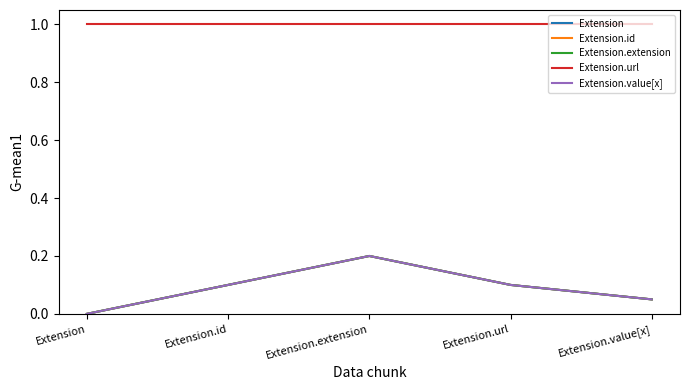

At which category does Extension.id reach its first local peak?

Extension.extension